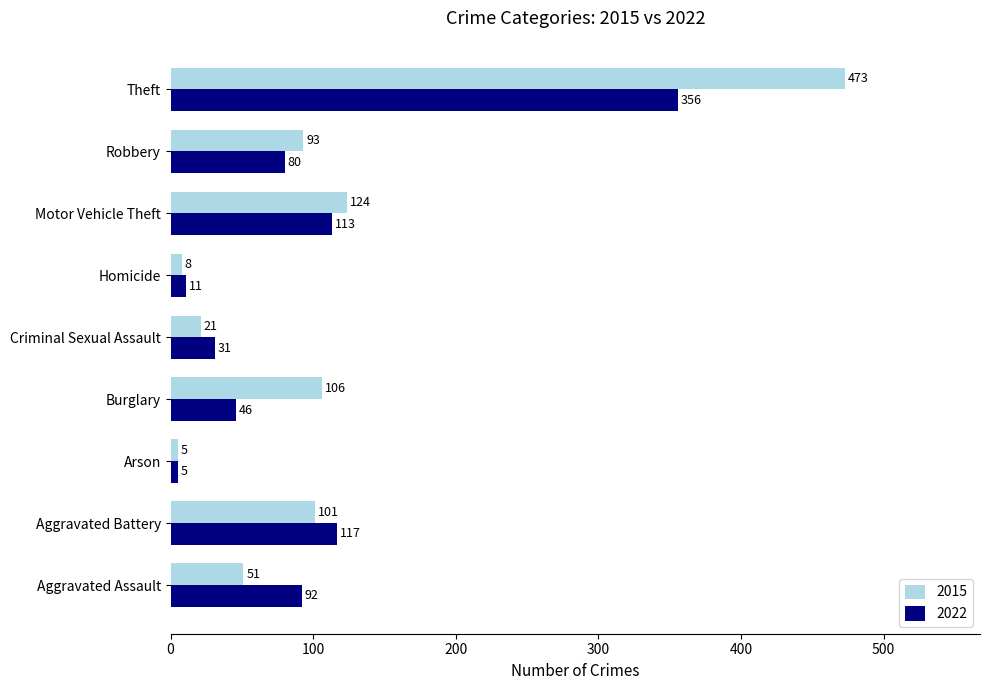

The value of 2022 at Theft is 571. True or false?

False